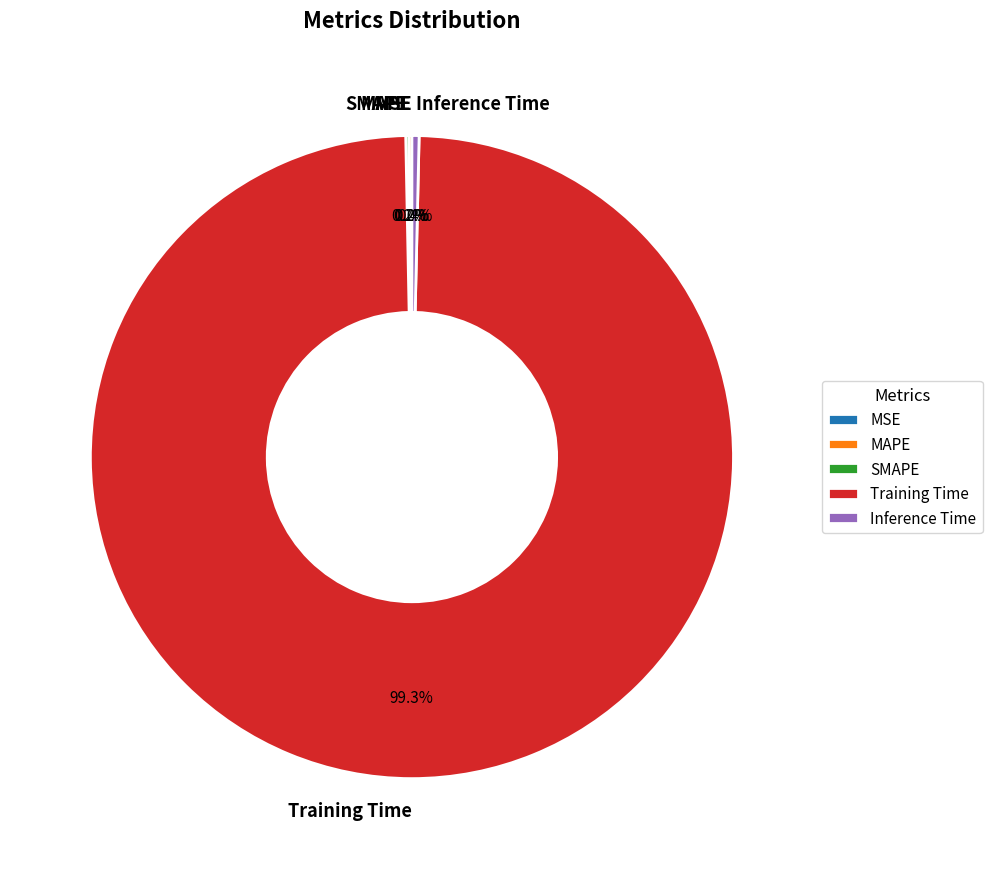

How much of the chart is everything except Inference Time?

99.6%